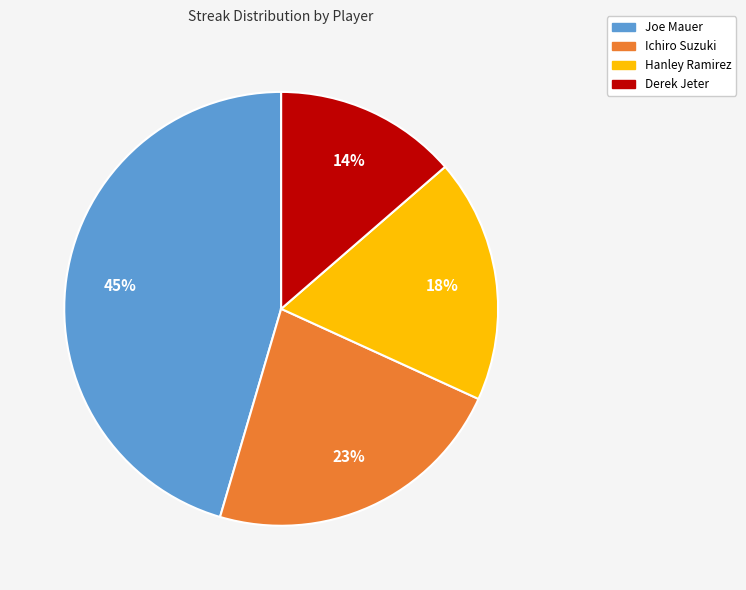

Approximately how many times larger is the value at Joe Mauer compared to Hanley Ramirez?

2.5